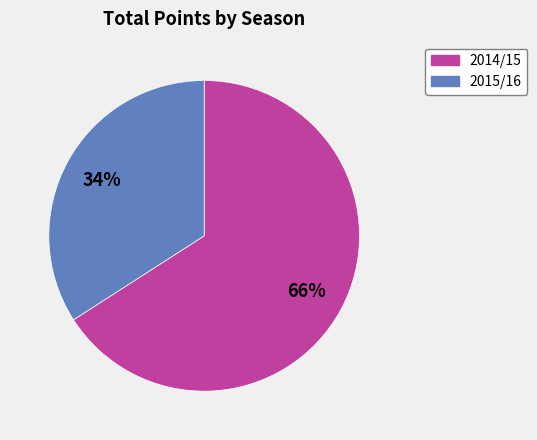

To the nearest percent, what is the average slice percentage?

50%